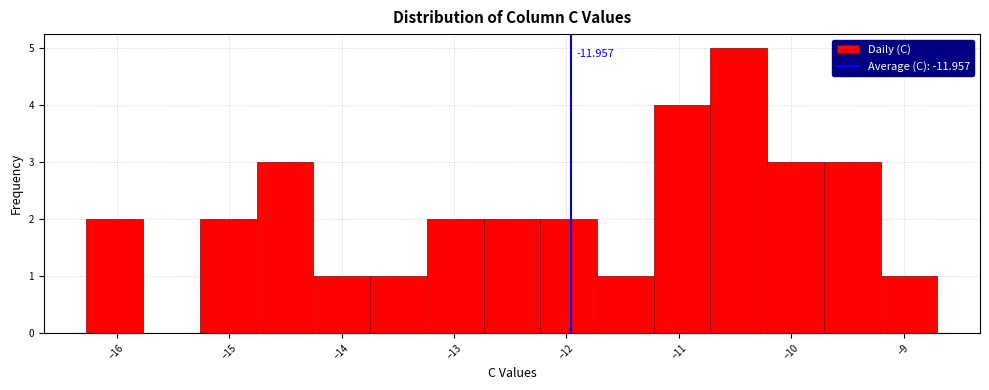

Which range on the x-axis has the tallest bar?

-10.7 to -10.2